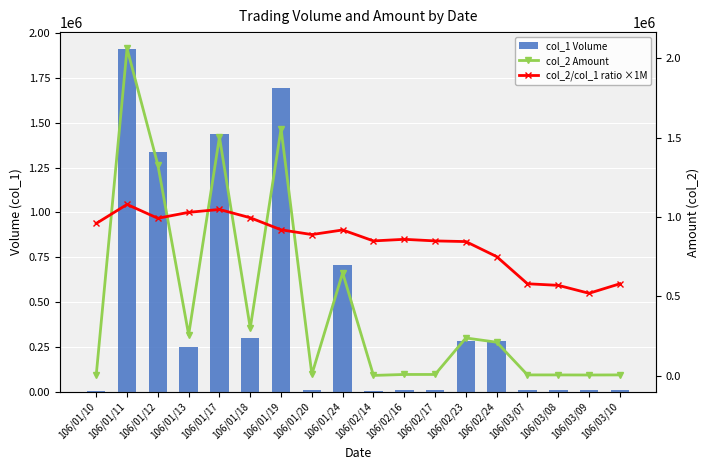

Reading right to left, transcribe all the data shown in this chart.

col_1 Volume: 106/03/10=10000.0	106/03/09=10000.0	106/03/08=10000.0	106/03/07=10000.0	106/02/24=282000.0	106/02/23=282000.0	106/02/17=10000.0	106/02/16=10000.0	106/02/14=3000.0	106/01/24=706000.0	106/01/20=10000.0	106/01/19=1692000.0	106/01/18=302000.0	106/01/17=1435000.0	106/01/13=251000.0	106/01/12=1339000.0	106/01/11=1910000.0	106/01/10=6000.0
col_2 Amount: 106/03/10=5800.0	106/03/09=5200.0	106/03/08=5700.0	106/03/07=5800.0	106/02/24=211800.0	106/02/23=238500.0	106/02/17=8500.0	106/02/16=8600.0	106/02/14=2550.0	106/01/24=648780.0	106/01/20=8900.0	106/01/19=1556470.0	106/01/18=300750.0	106/01/17=1504010.0	106/01/13=258530.0	106/01/12=1329060.0	106/01/11=2062400.0	106/01/10=5760.0
col_2/col_1 ratio ×1M: 106/03/10=580000.0	106/03/09=520000.0	106/03/08=570000.0	106/03/07=580000.0	106/02/24=751063.8	106/02/23=845744.7	106/02/17=850000.0	106/02/16=860000.0	106/02/14=850000.0	106/01/24=918951.8	106/01/20=890000.0	106/01/19=919899.5	106/01/18=995860.9	106/01/17=1048090.6	106/01/13=1030000.0	106/01/12=992576.5	106/01/11=1079790.6	106/01/10=960000.0